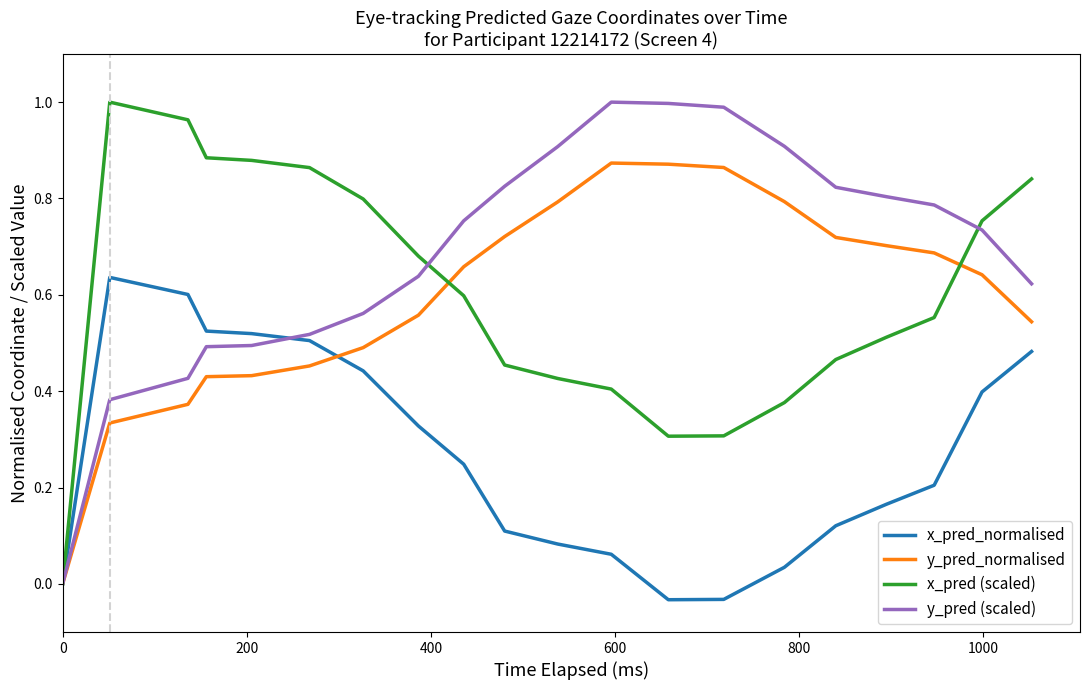

What are all the series names shown in the legend?

x_pred_normalised, y_pred_normalised, x_pred (scaled), y_pred (scaled)